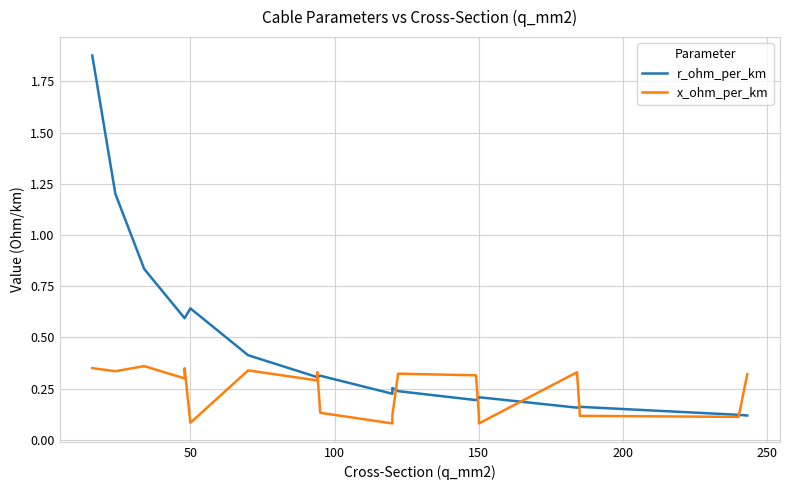

In x_ohm_per_km, how many points are higher than both neighbors (excluding endpoints)?

6